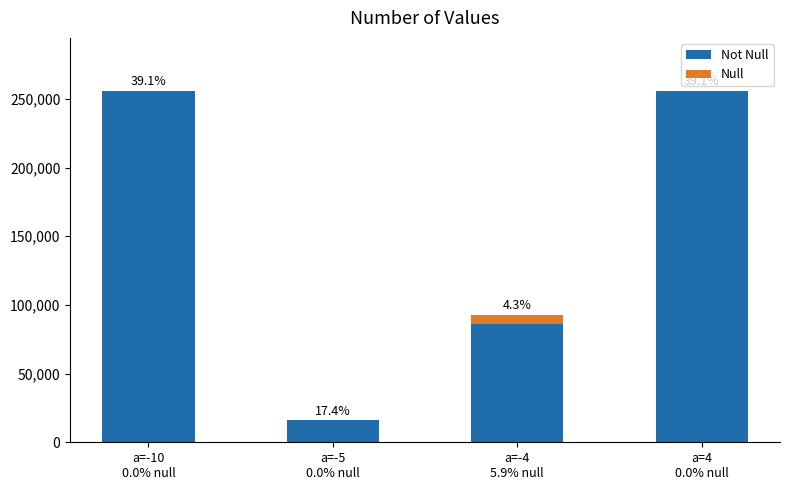

Rank the series at a=-5
0.0% null from highest to lowest value.

Not Null, Null